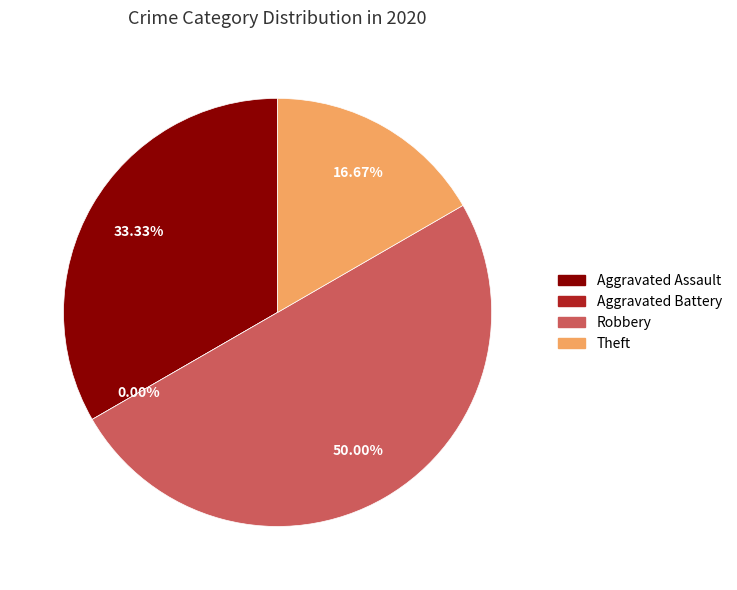

Is there any slice that represents more than half of the pie?

No